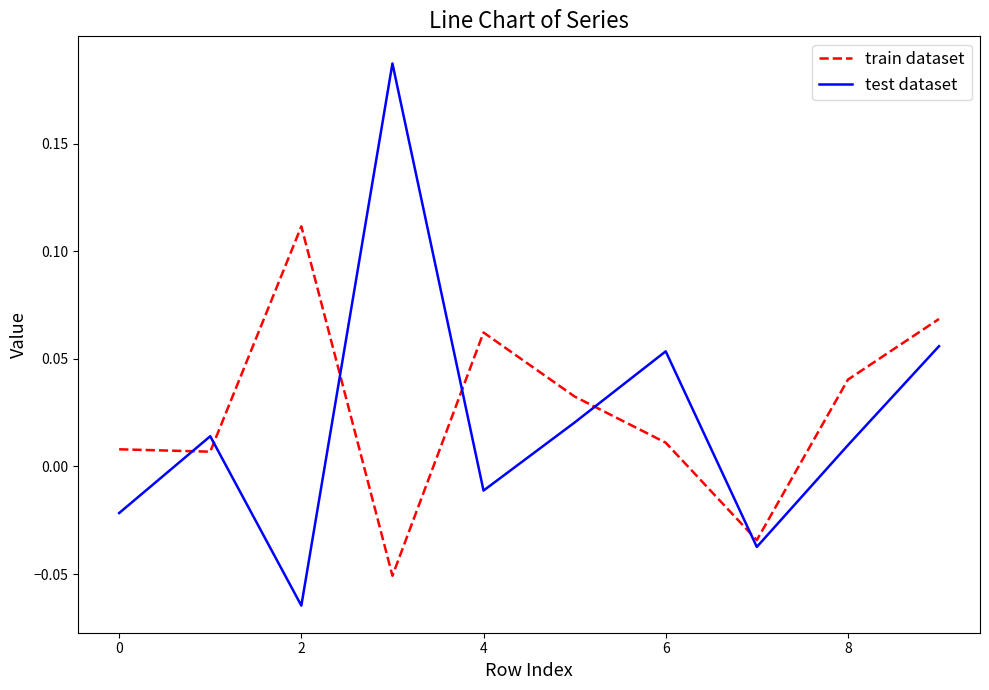

List the series in order of their peak value, lowest first.

train dataset, test dataset